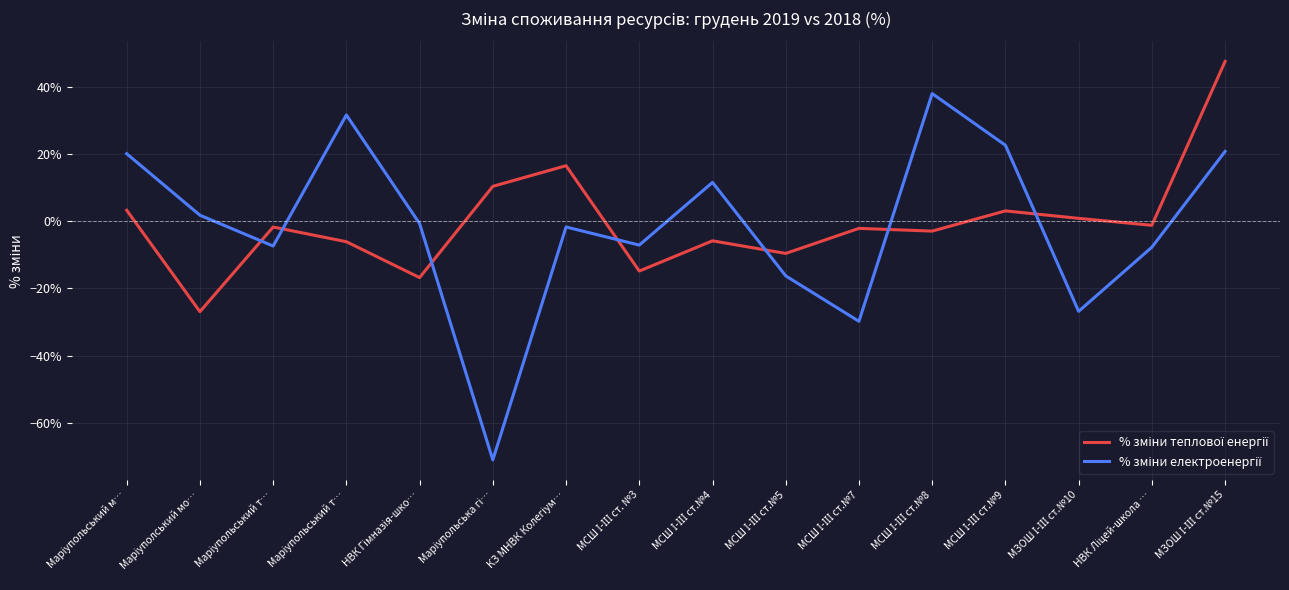

How many lines are shown in the chart?

2